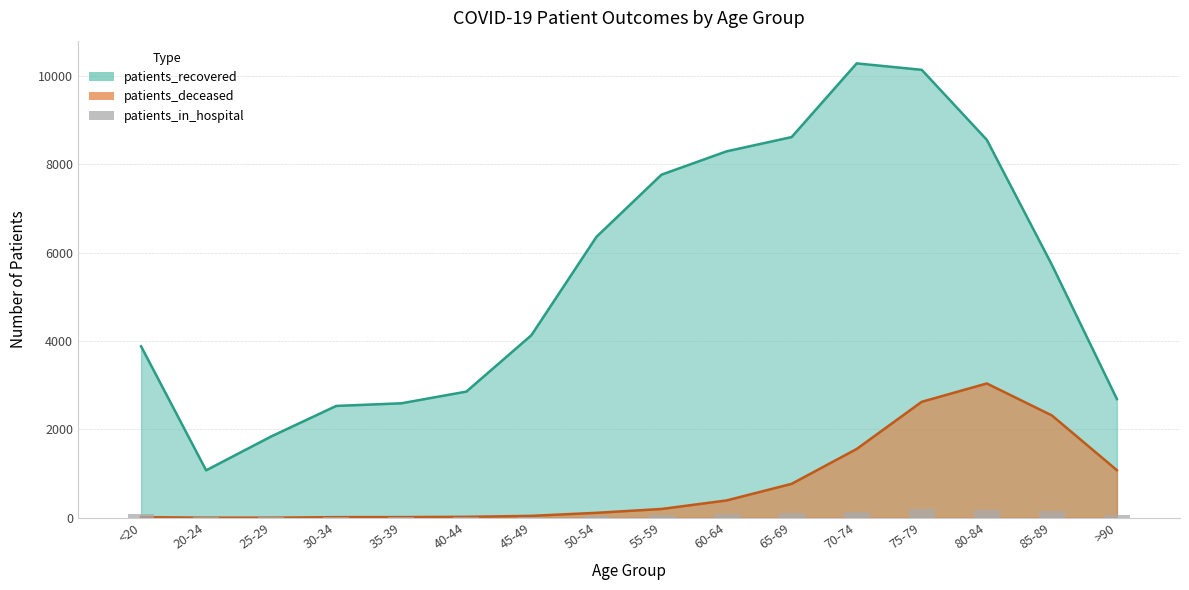

What is the label of the 14th bar from the left?

80-84